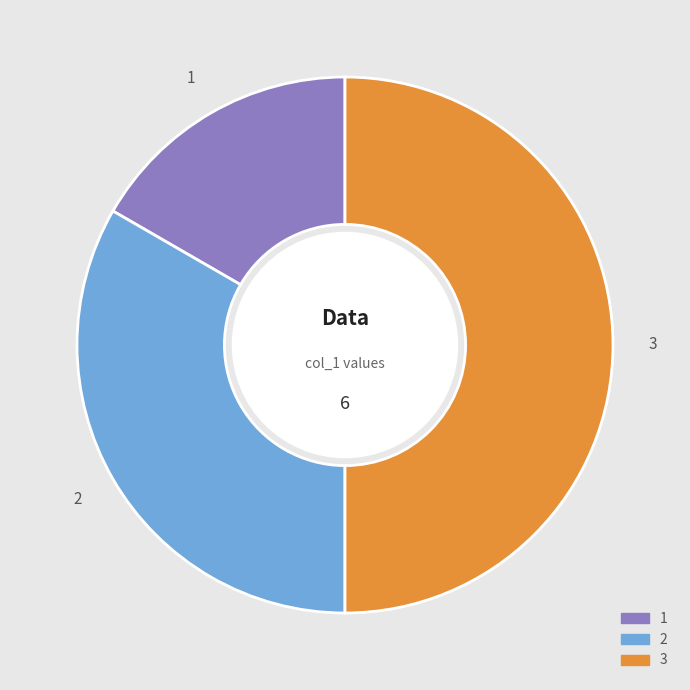

True or false: 1 accounts for 22% of the total.

False